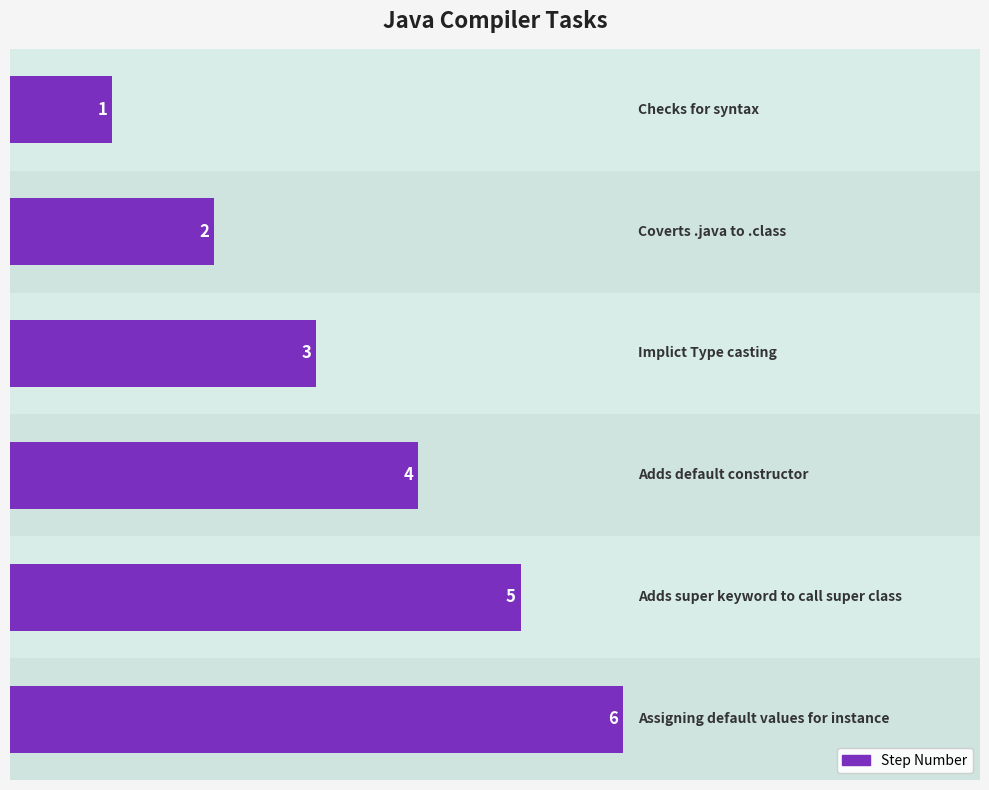

Does the chart contain stacked bars?

No